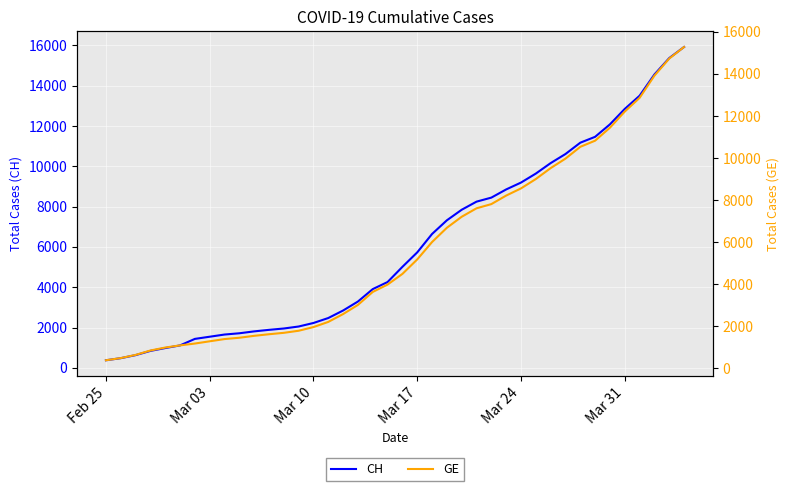

True or false: CH and GE cross at least once.

False